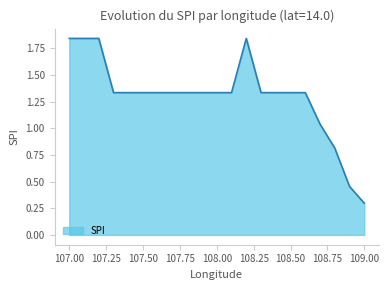

What is the difference between the maximum and minimum values?

1.5